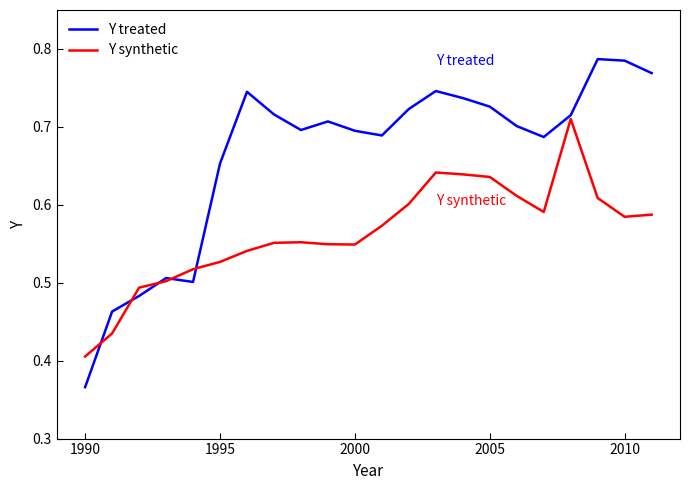

Which series has the largest total across all categories?

Y treated